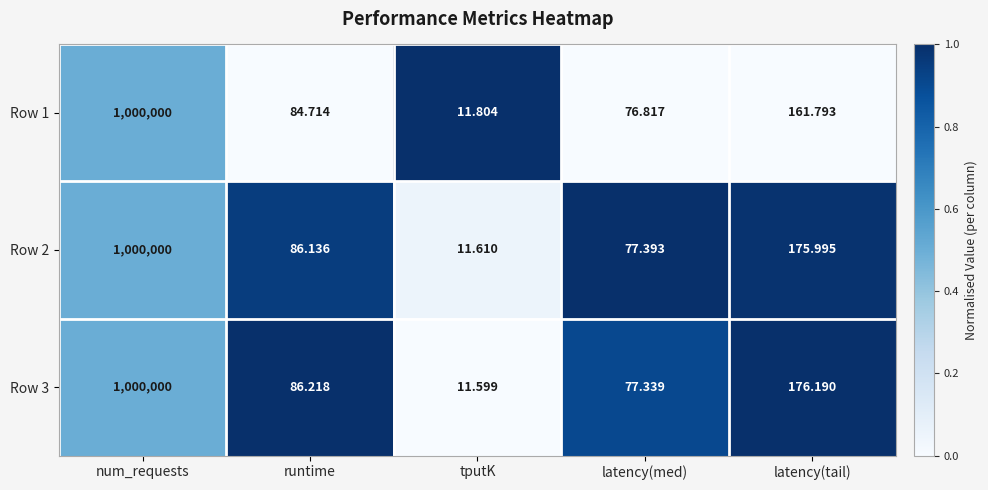

At which category does the chart reach its peak across all series?

num_requests